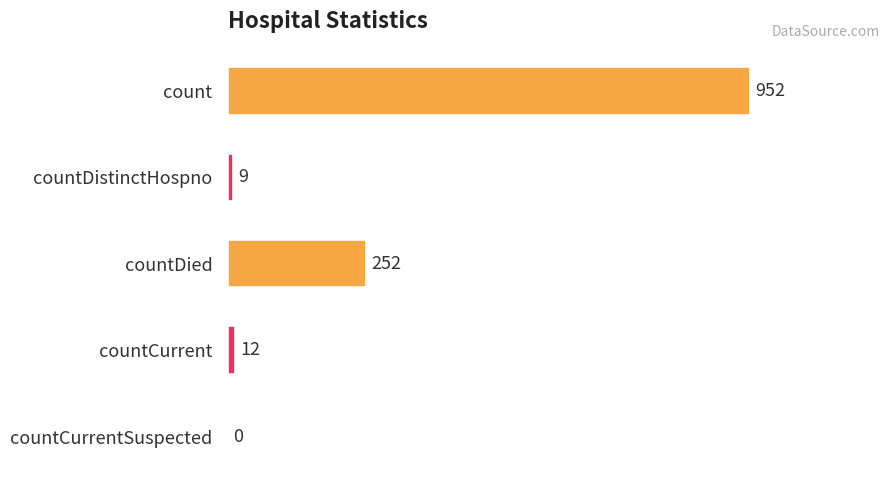

What is the change in value from countDistinctHospno to countCurrentSuspected?

-9